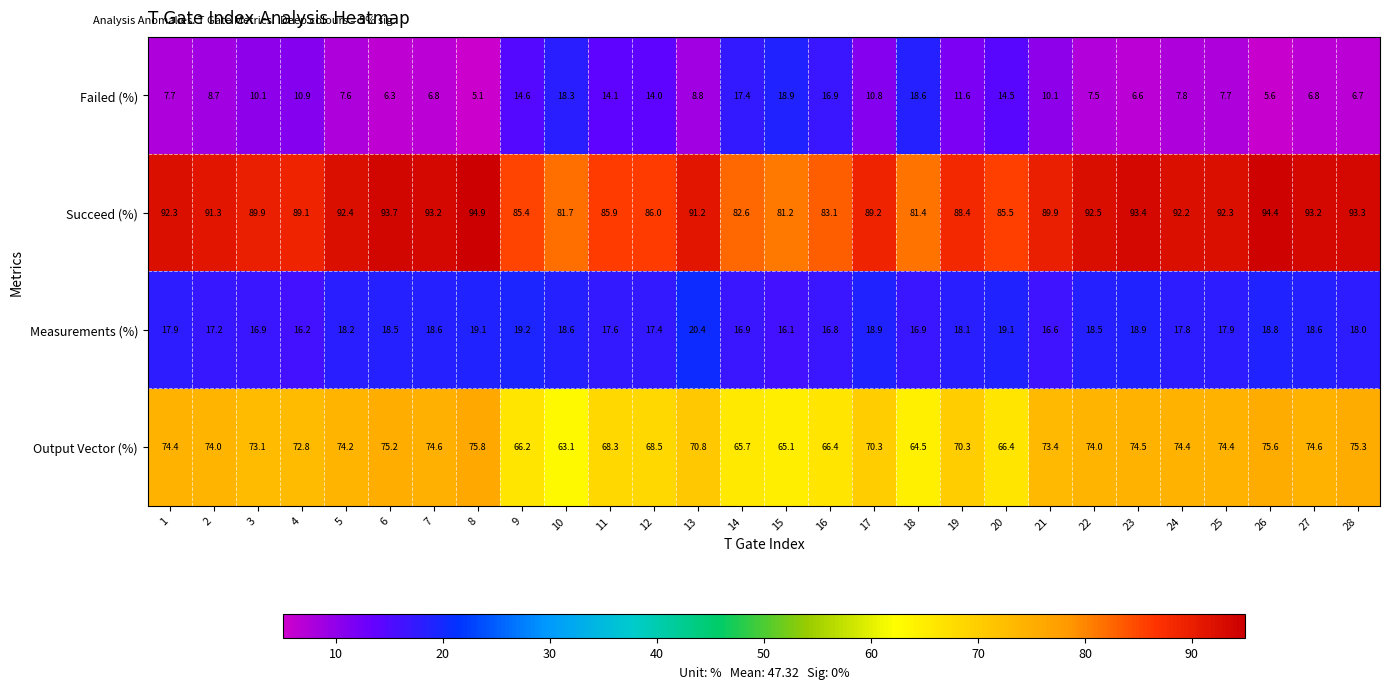

Which category has the lowest value across all series?

8